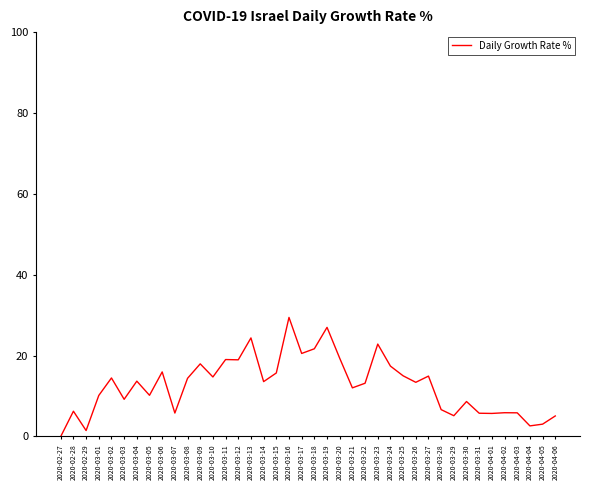

Which has a higher value, 2020-03-07 or 2020-03-05?

2020-03-05